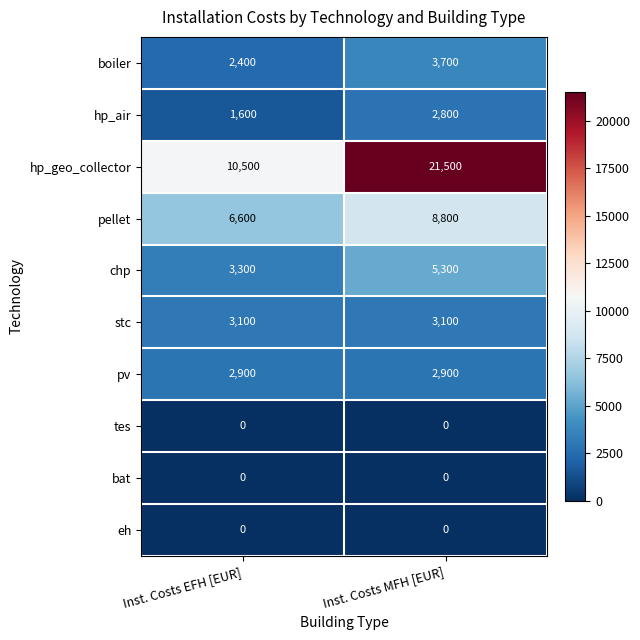

What is the difference between the highest and lowest values at Inst. Costs EFH [EUR]?

10500